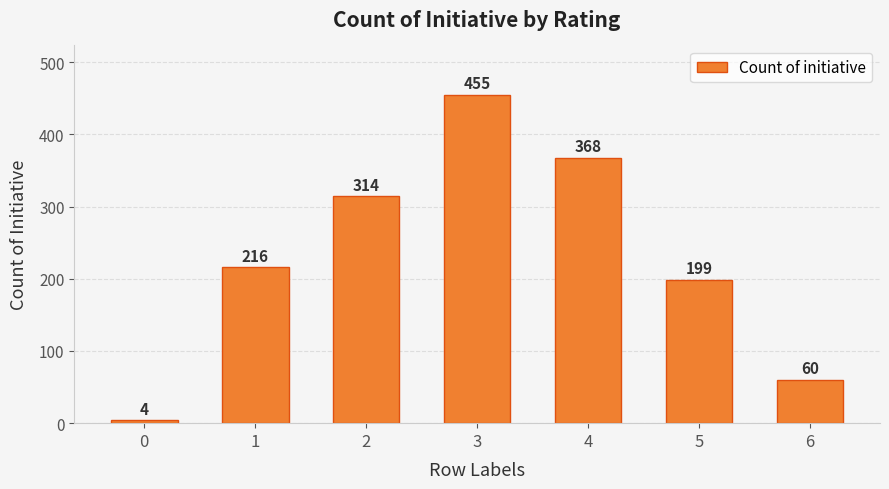

What is the ratio of the value at 6 to the value at 3?

0.1